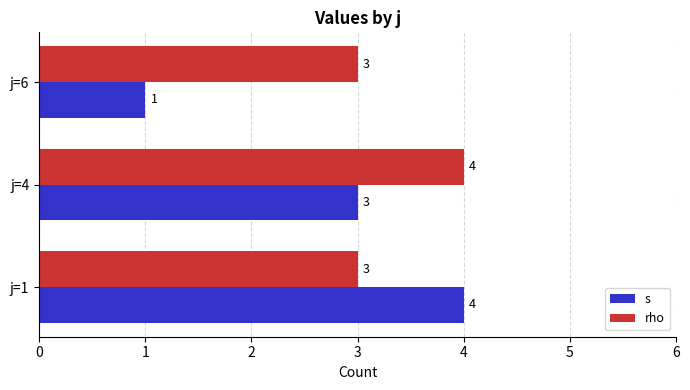

At j=6, list the series in order from largest to smallest.

rho, s